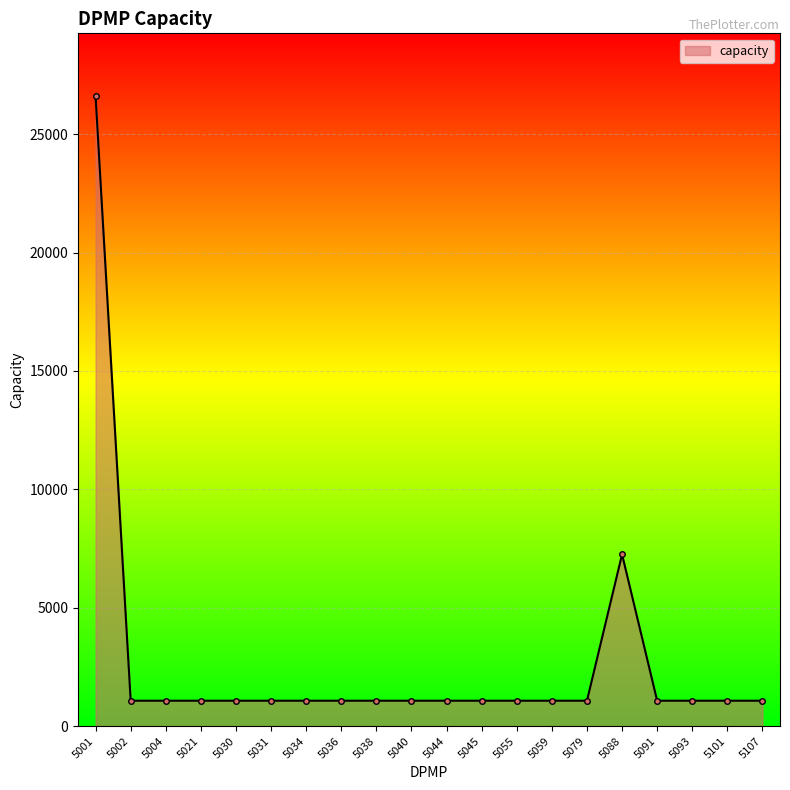

Where is the data nearest to the value 13836?

5088